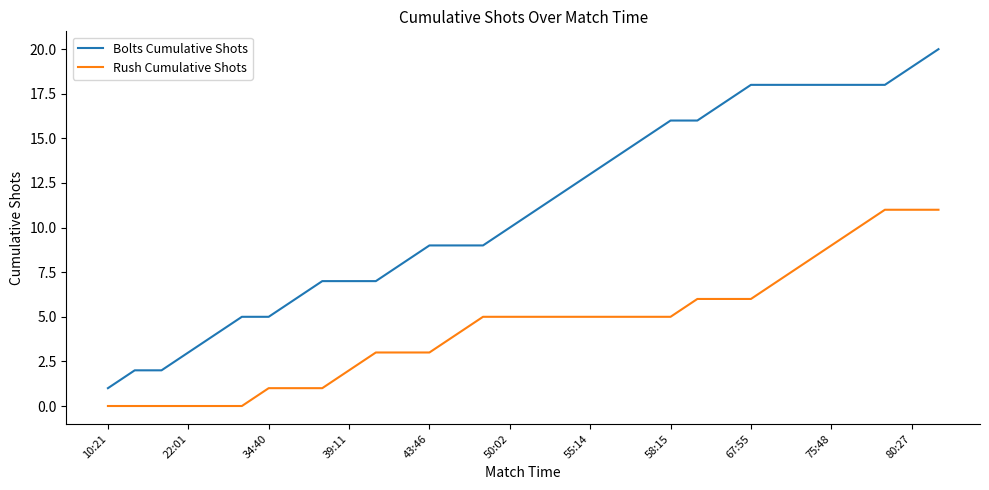

Which series has the largest total across all categories?

Bolts Cumulative Shots